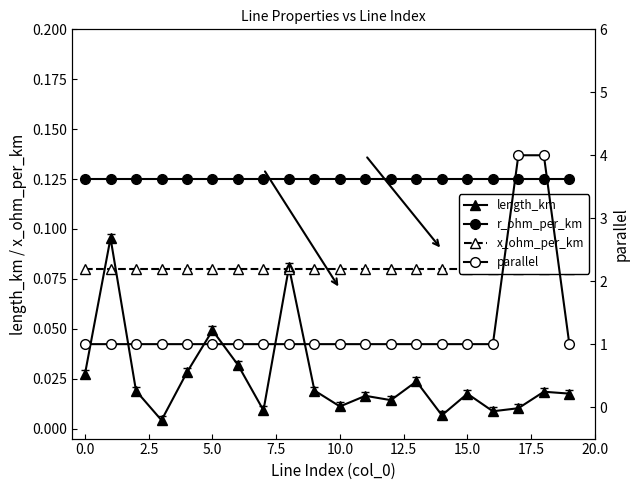

Between 2.5 and 15.0, which series saw the biggest shift?

length_km